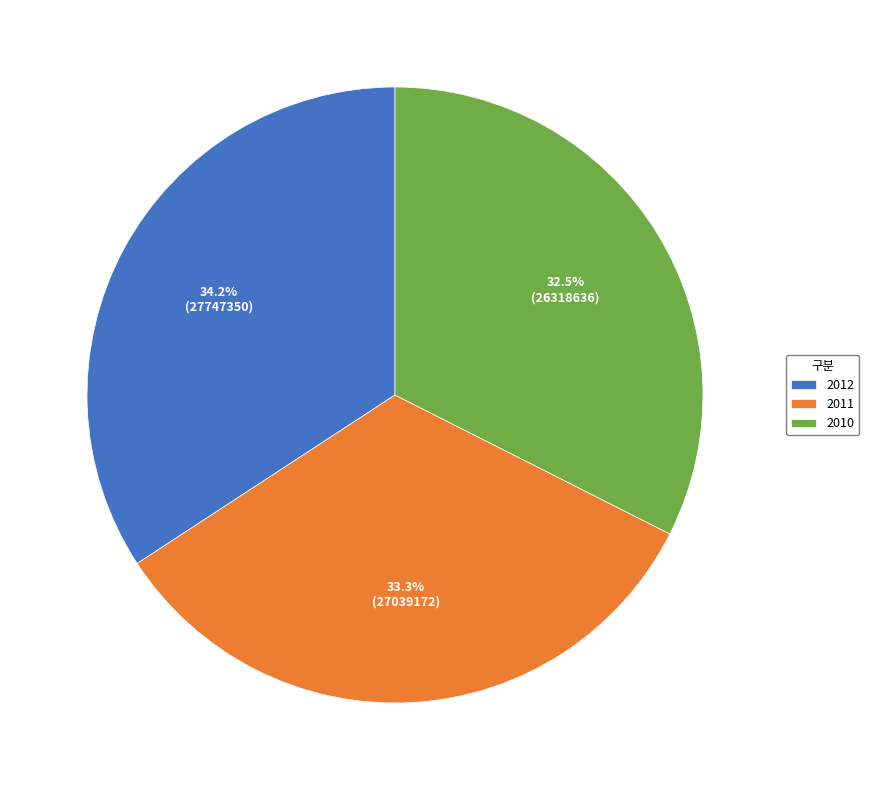

To the nearest percent, what is the difference between the 2012 and 2011 slice percentages?

1%